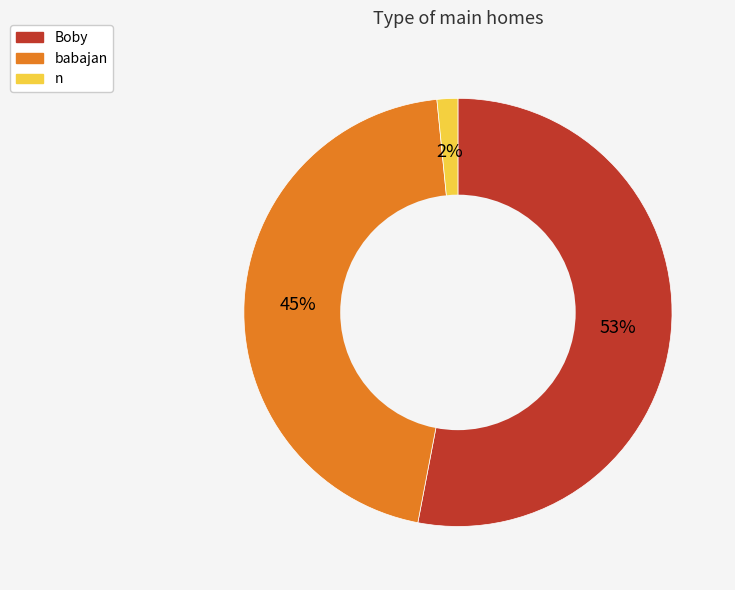

Between babajan and n, which is larger?

babajan